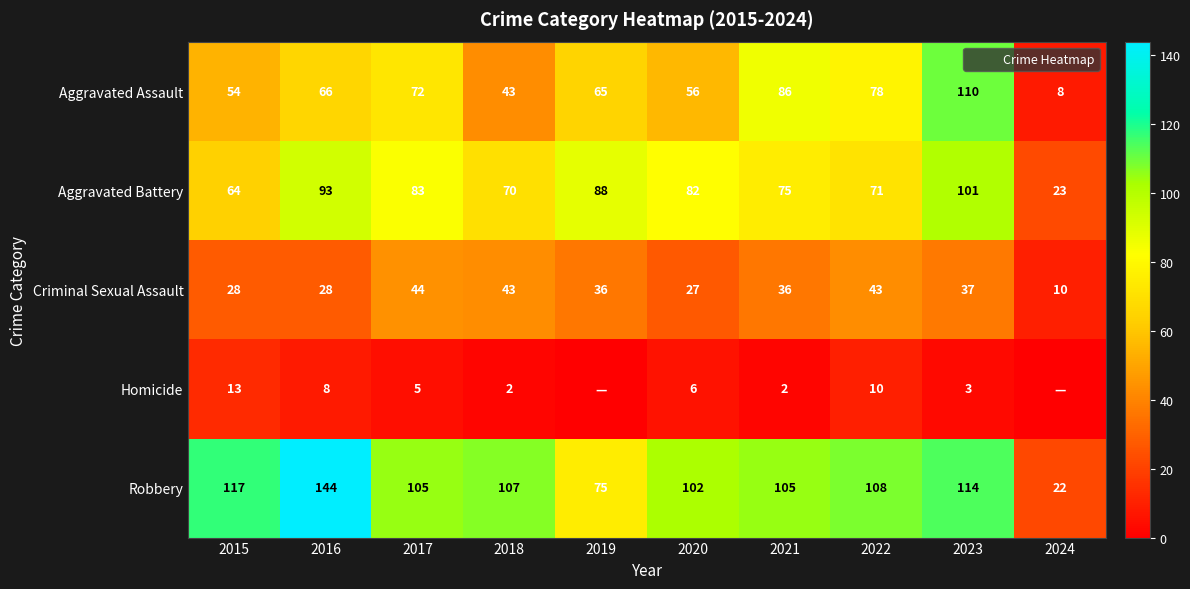

Which series changed the most between 2016 and 2020?

Robbery